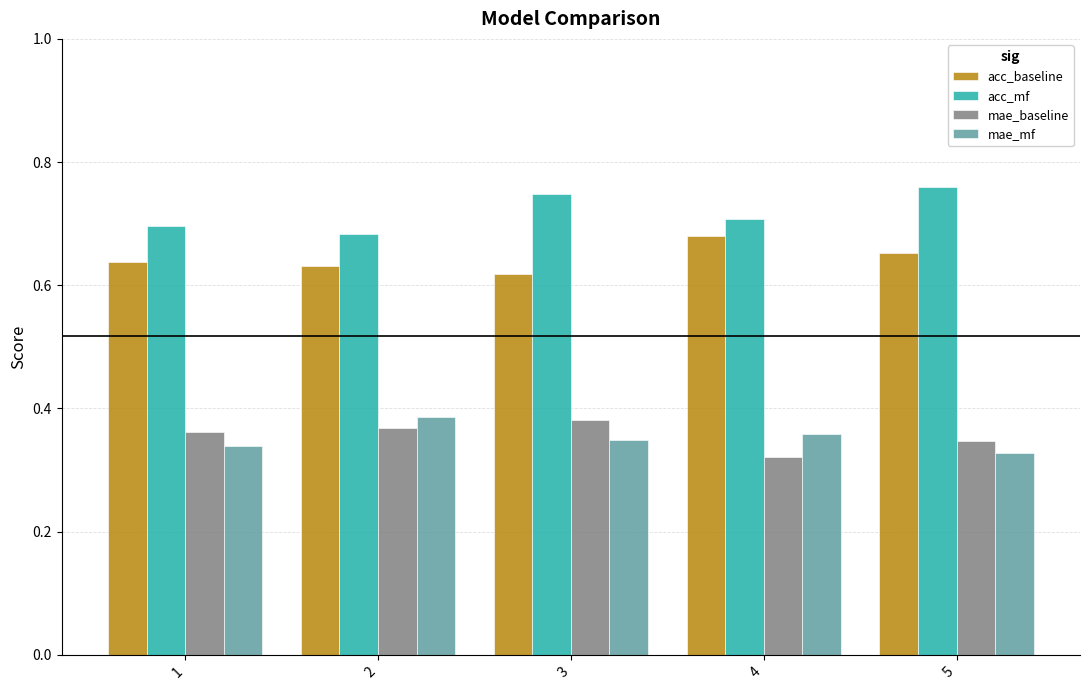

Count the acc_mf values in the range 0 to 1.

5